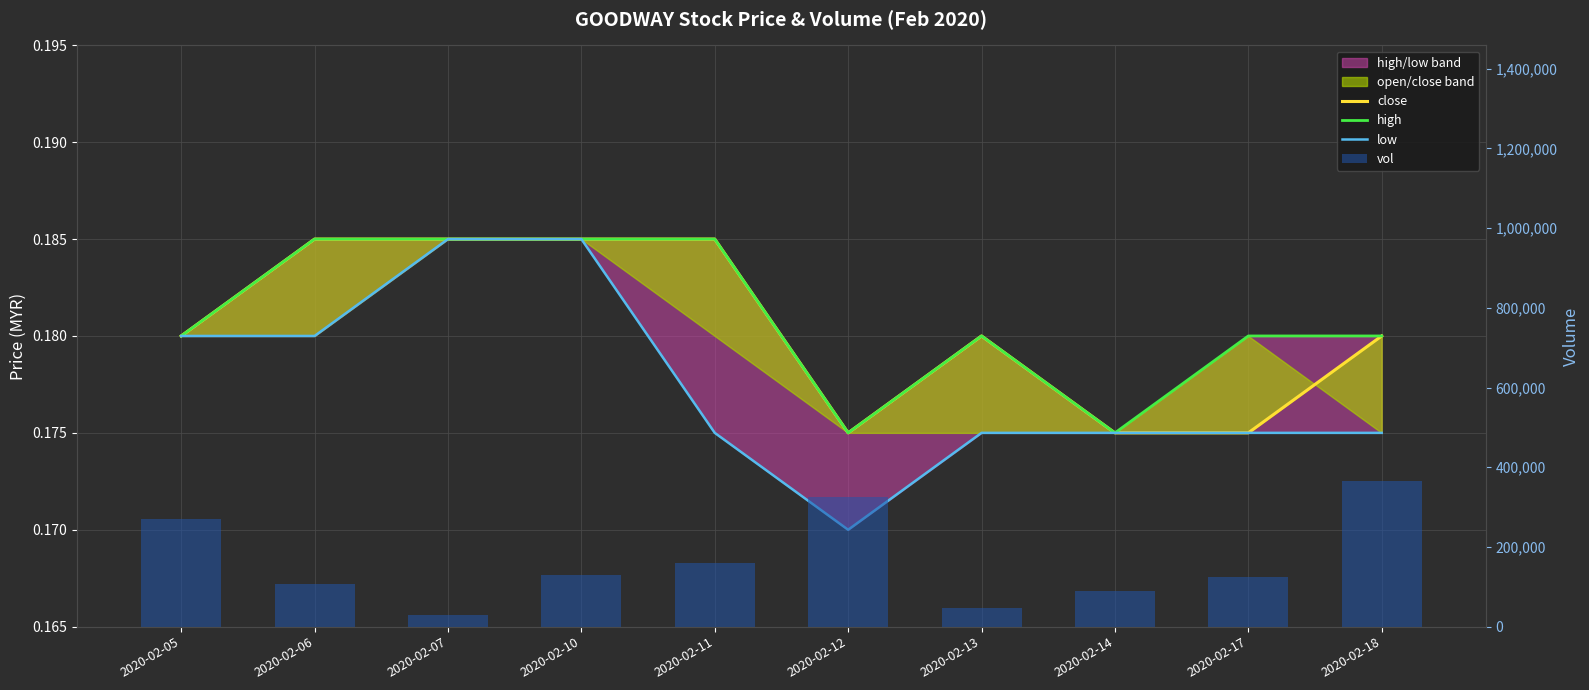

What value does the vol series have at 2020-02-17?

123800.0